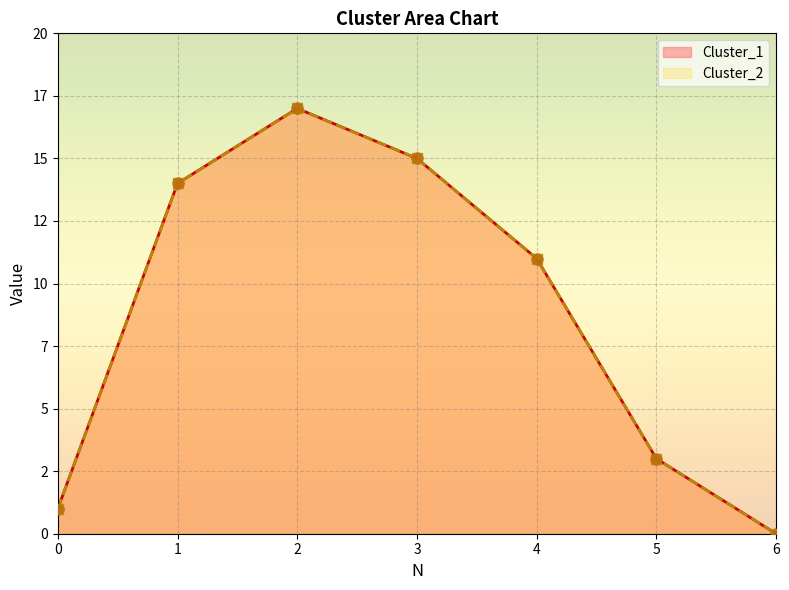

Which series has the largest total across all categories?

Cluster_1